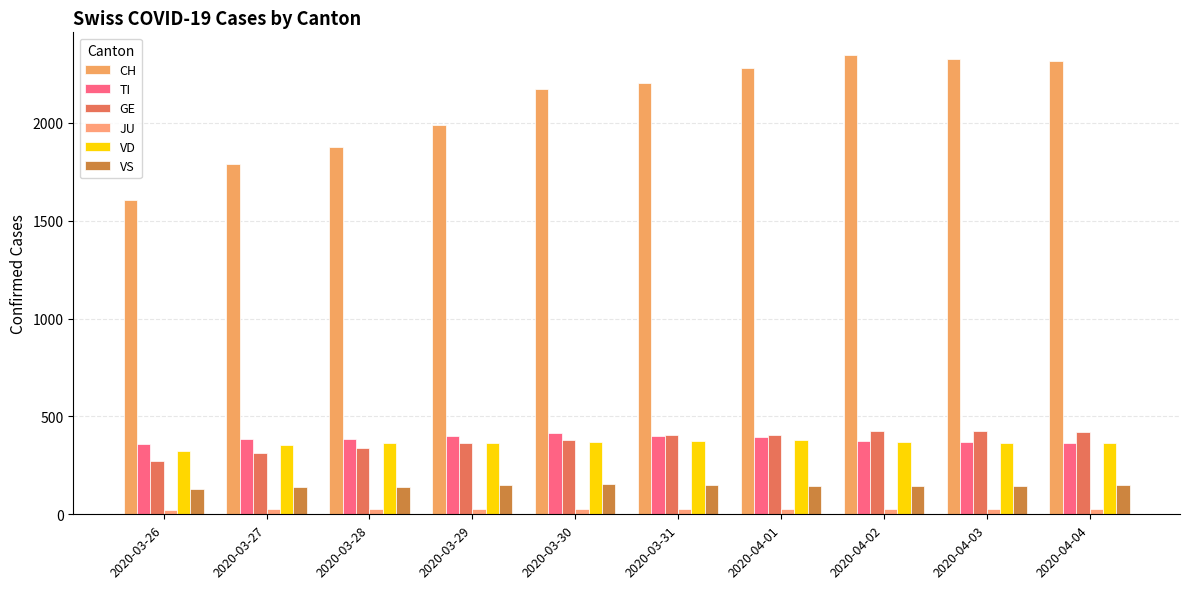

Reading right to left, transcribe all the data shown in this chart.

CH: 2020-04-04=2315	2020-04-03=2327	2020-04-02=2345	2020-04-01=2281	2020-03-31=2202	2020-03-30=2174	2020-03-29=1989	2020-03-28=1875	2020-03-27=1788	2020-03-26=1608
TI: 2020-04-04=363	2020-04-03=370	2020-04-02=374	2020-04-01=396	2020-03-31=401	2020-03-30=415	2020-03-29=402	2020-03-28=385	2020-03-27=386	2020-03-26=358
GE: 2020-04-04=421	2020-04-03=424	2020-04-02=424	2020-04-01=406	2020-03-31=405	2020-03-30=382	2020-03-29=365	2020-03-28=339	2020-03-27=313	2020-03-26=272
JU: 2020-04-04=27	2020-04-03=28	2020-04-02=29	2020-04-01=29	2020-03-31=29	2020-03-30=28	2020-03-29=28	2020-03-28=27	2020-03-27=25	2020-03-26=22
VD: 2020-04-04=363	2020-04-03=363	2020-04-02=371	2020-04-01=380	2020-03-31=375	2020-03-30=367	2020-03-29=365	2020-03-28=363	2020-03-27=355	2020-03-26=322
VS: 2020-04-04=149	2020-04-03=146	2020-04-02=146	2020-04-01=146	2020-03-31=152	2020-03-30=153	2020-03-29=152	2020-03-28=142	2020-03-27=137	2020-03-26=128